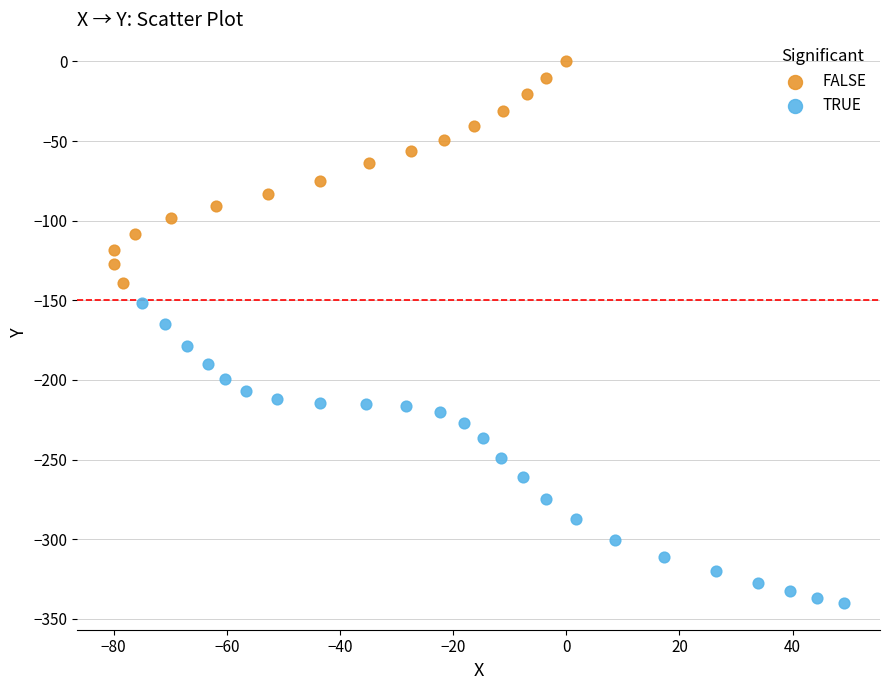

Which series has the widest spread of Y values?

TRUE